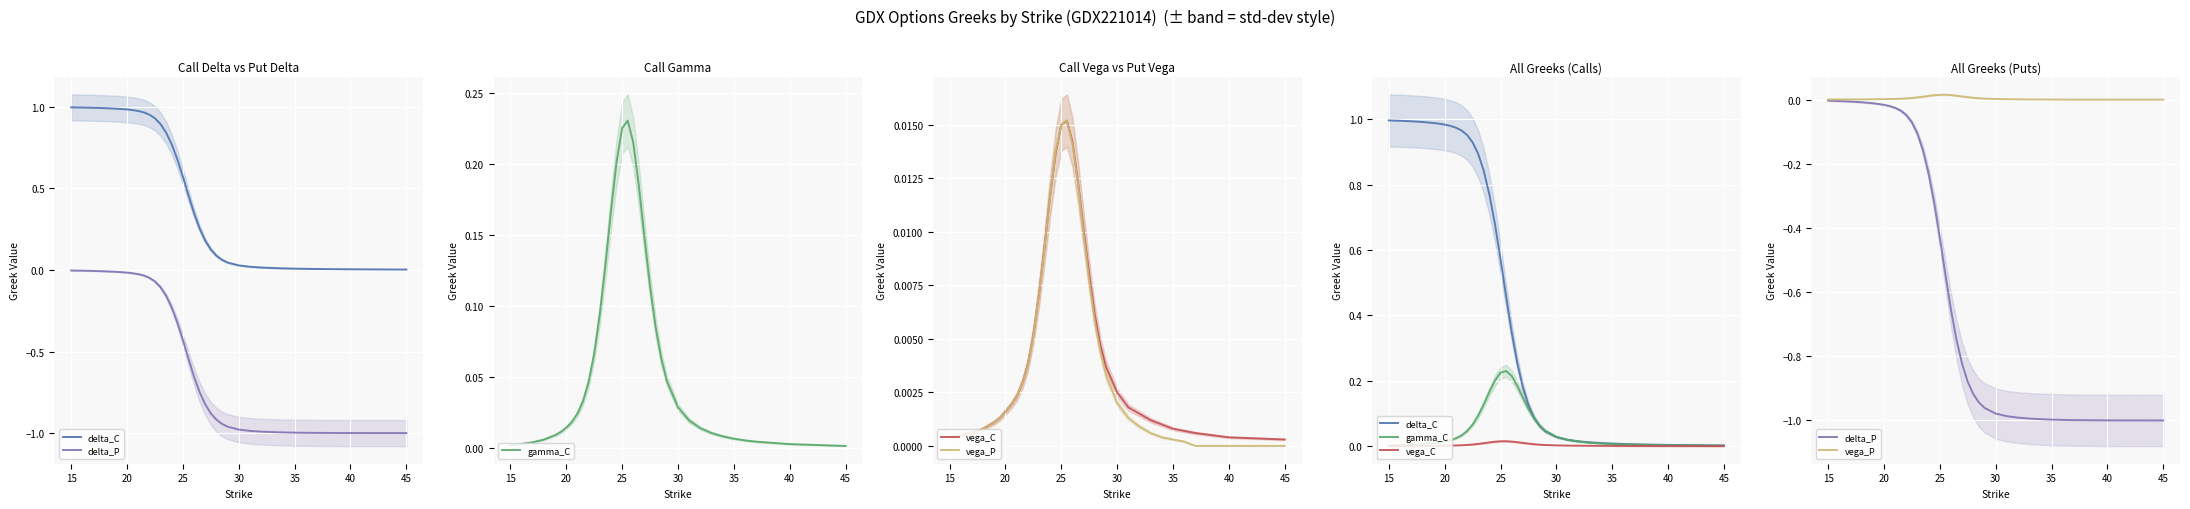

Is it true that vega_C equals 0.0 at 15?

True